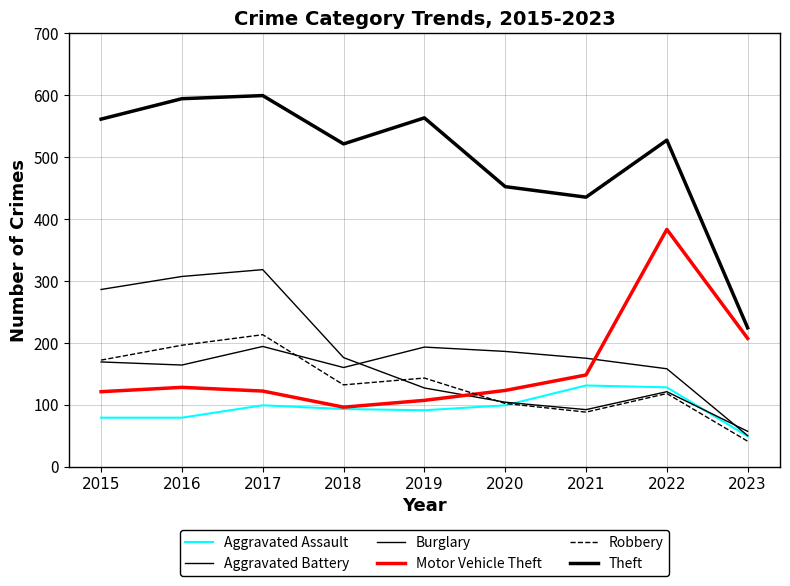

What is the difference between the second highest and minimum values in the Motor Vehicle Theft series?

111